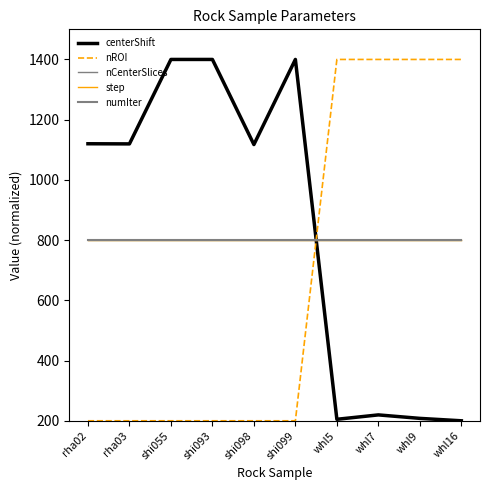

The value of step at rha03 is 800.0. True or false?

True